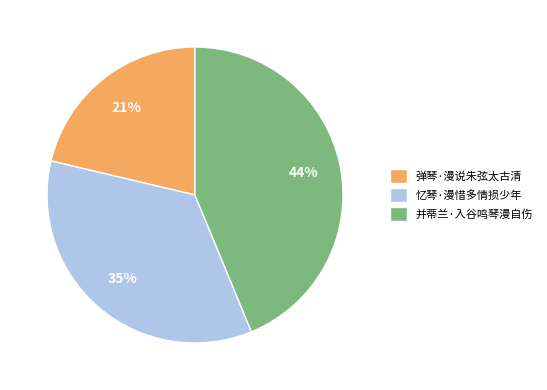

What percentage is the 忆琴·漫惜多情损少年 slice, to the nearest percent?

35%